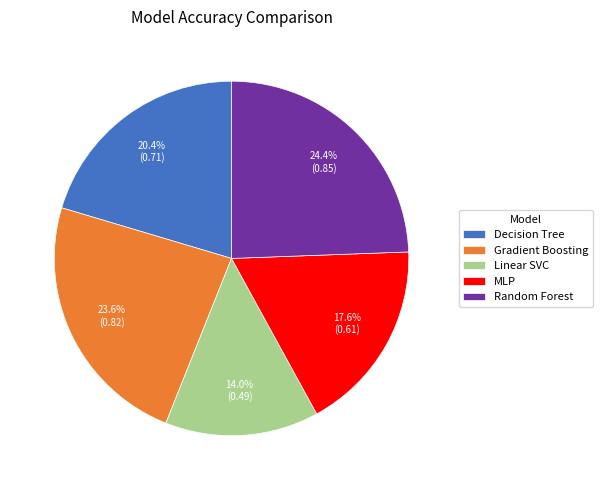

Between Random Forest and MLP, which is larger?

Random Forest